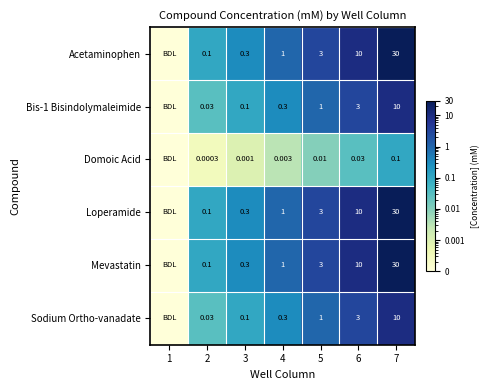

List the series in order of their peak value, highest first.

Acetaminophen, Loperamide, Mevastatin, Bis-1 Bisindolymaleimide, Sodium Ortho-vanadate, Domoic Acid